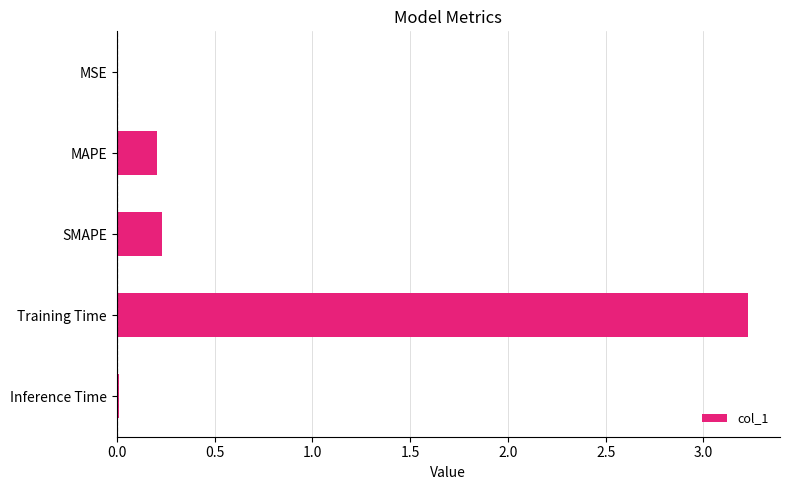

The chart shows a value of 4.4 at Training Time. True or false?

False